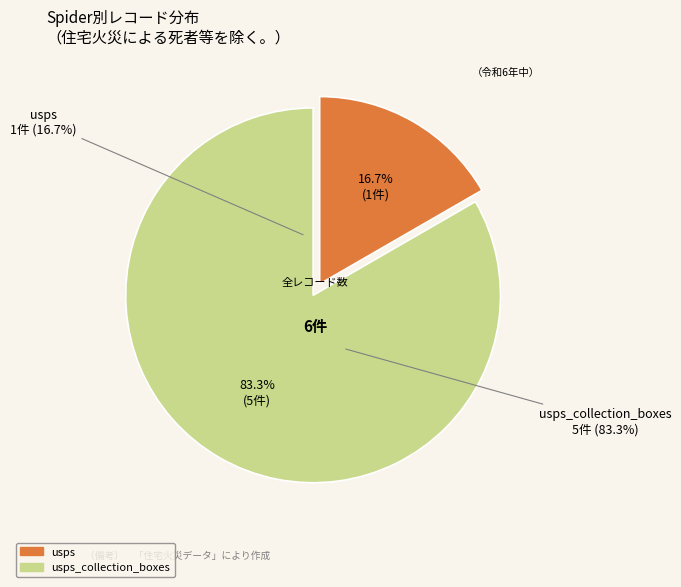

How many segments does this pie chart have?

2